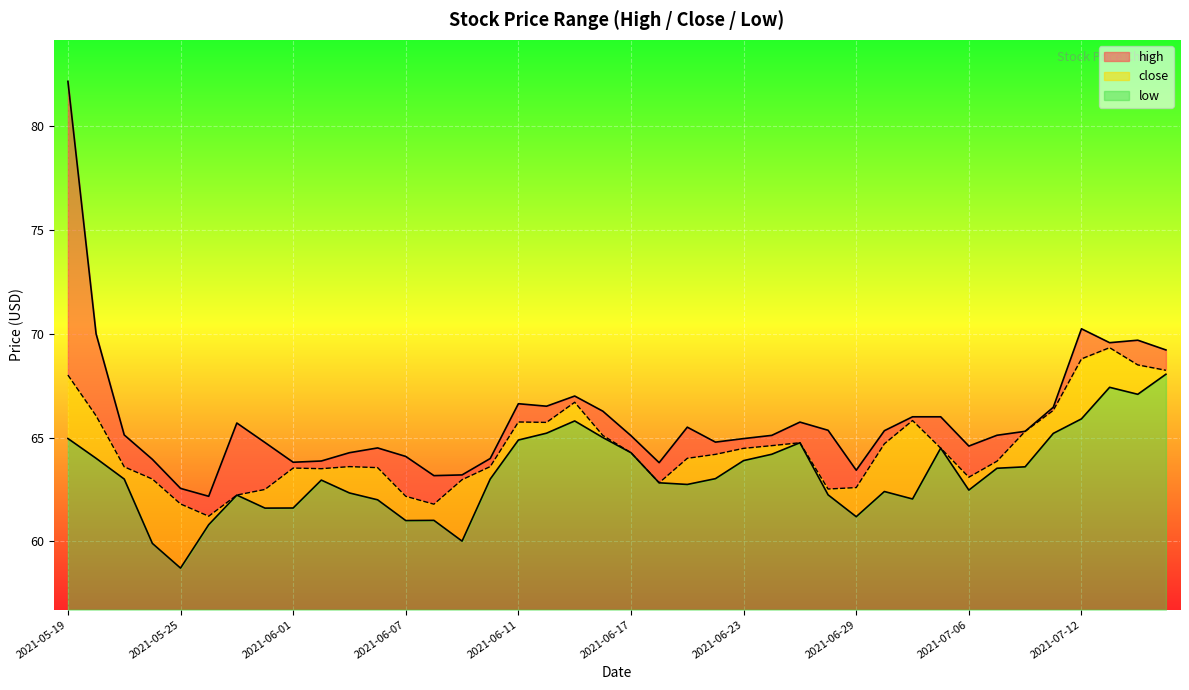

True or false: close and low intersect in this chart.

False